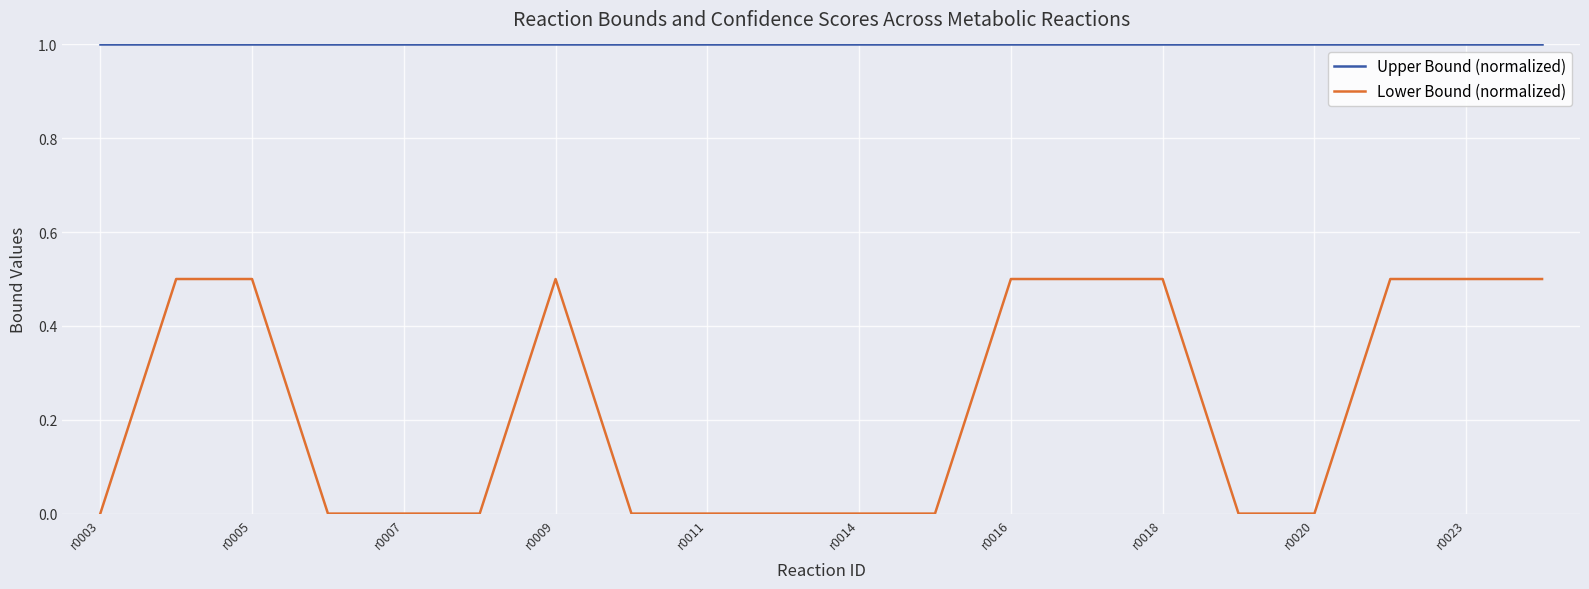

How many lines are shown in the chart?

2